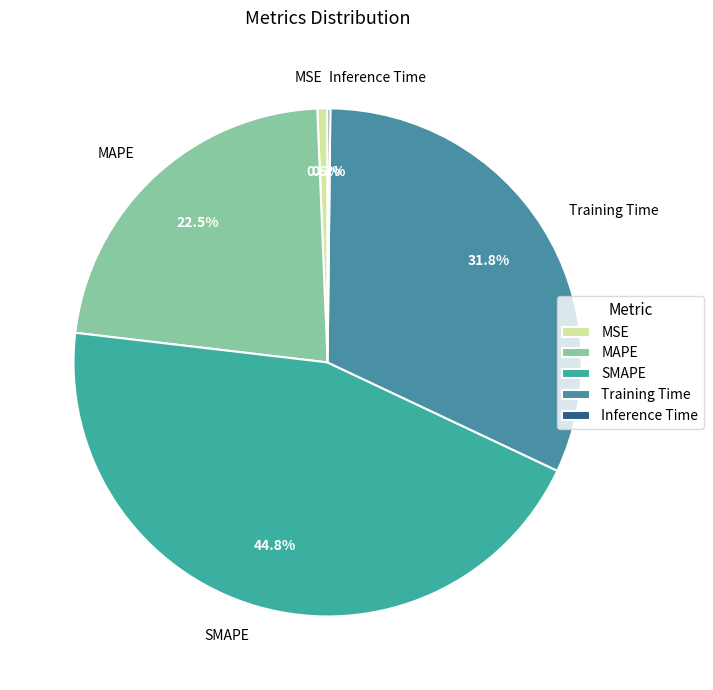

The MSE slice represents 1% of the pie. True or false?

True